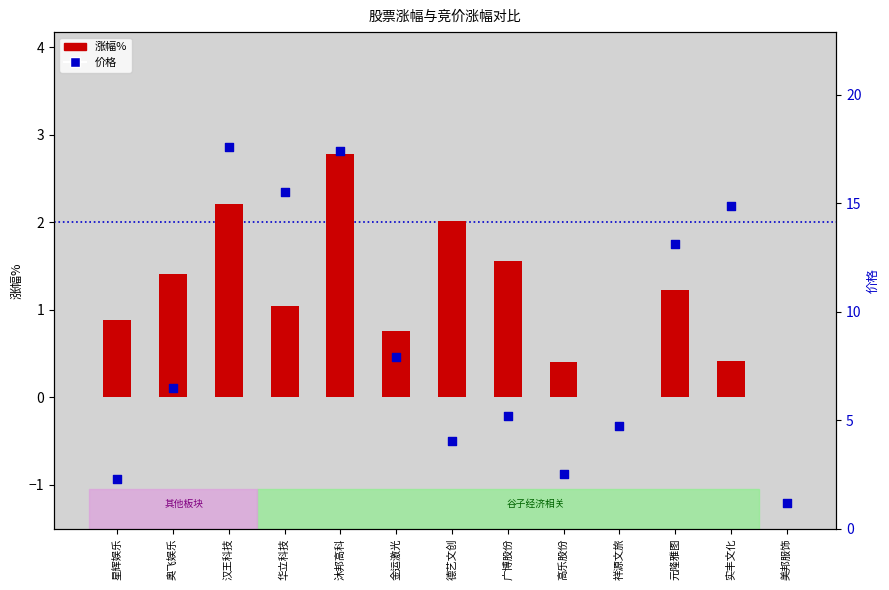

What are all the series names shown in the legend?

涨幅%, 价格